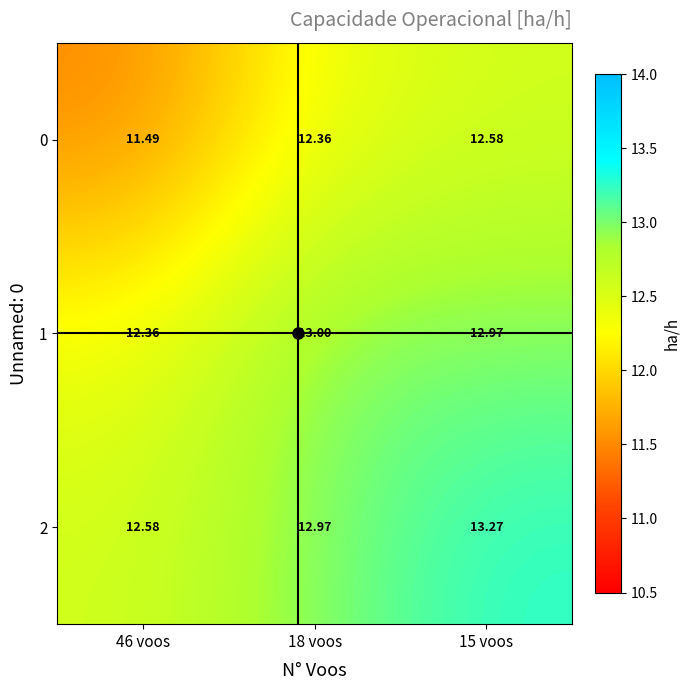

Is the value of 0 at 18 voos greater than the value of 2 at 46 voos?

No